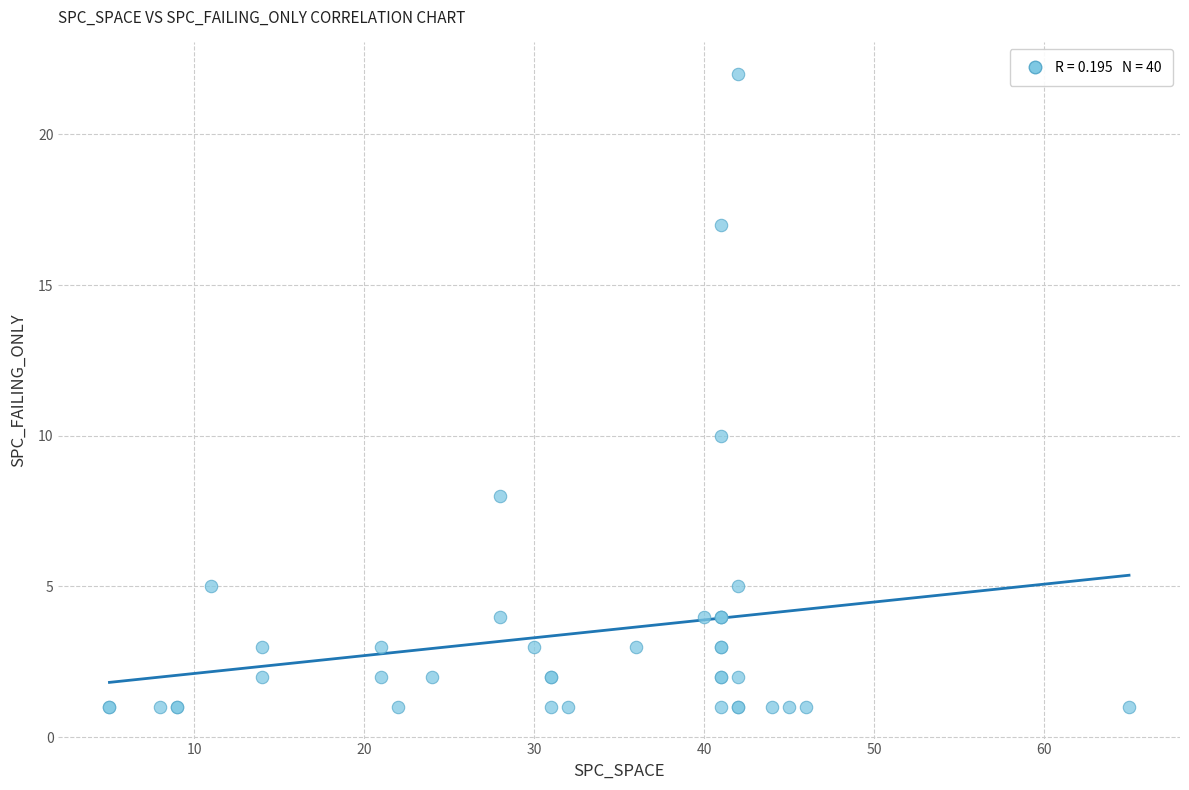

What Y value in the scatter plot is closest to 11?

10